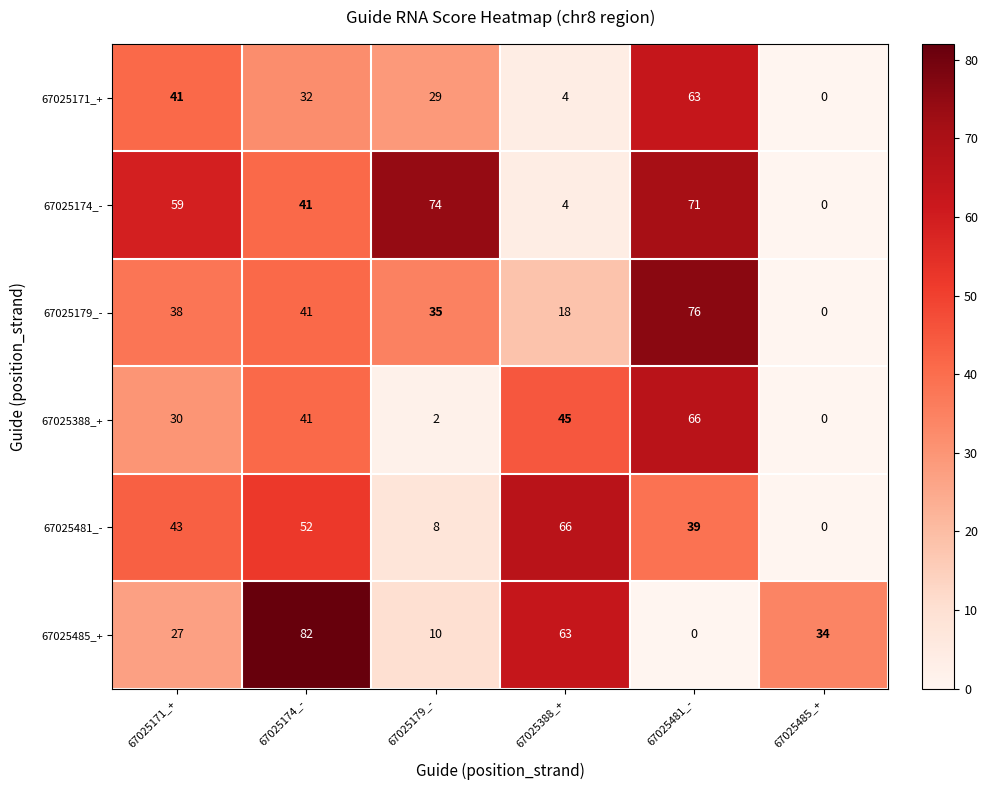

What is the total value across all series at 67025485_+?

34